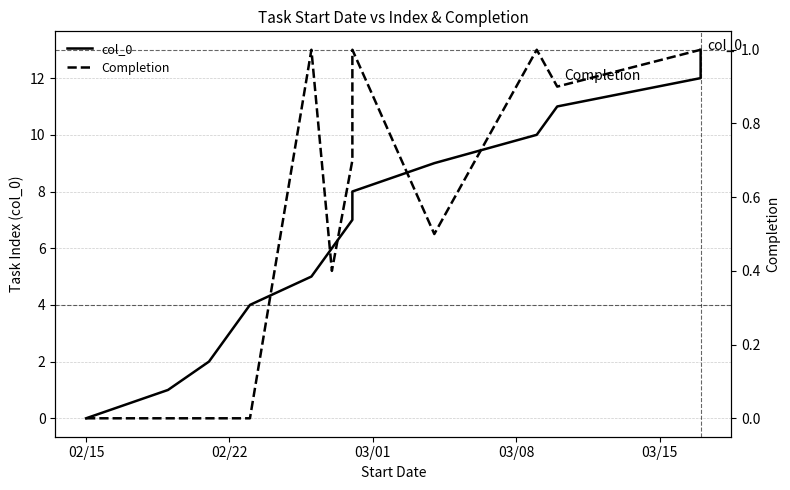

The Completion series shows 0.0 at 02/15. True or false?

True